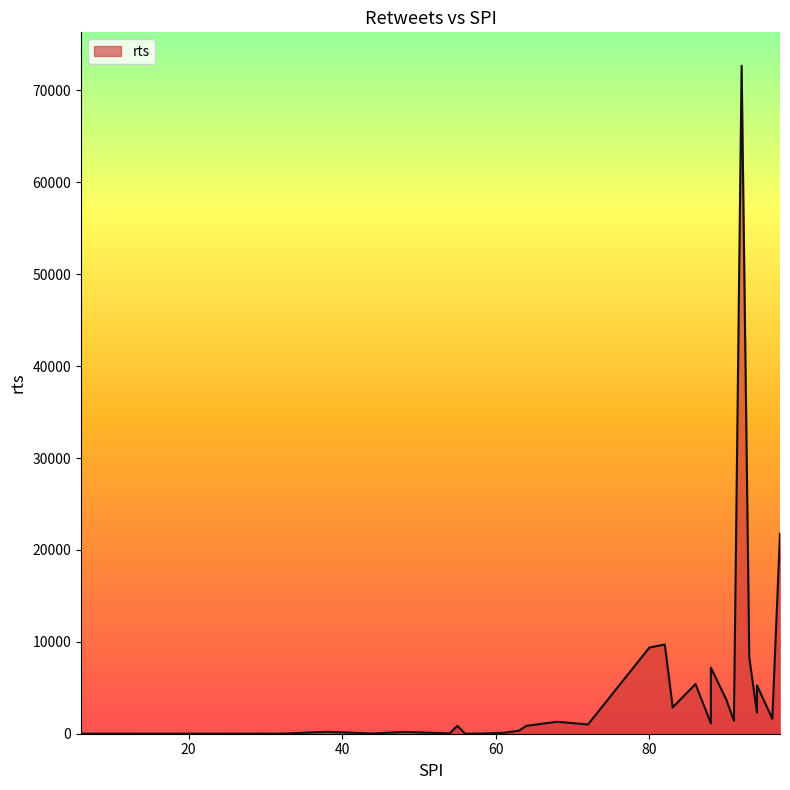

The chart shows a value of 2841.0 at 83. True or false?

True